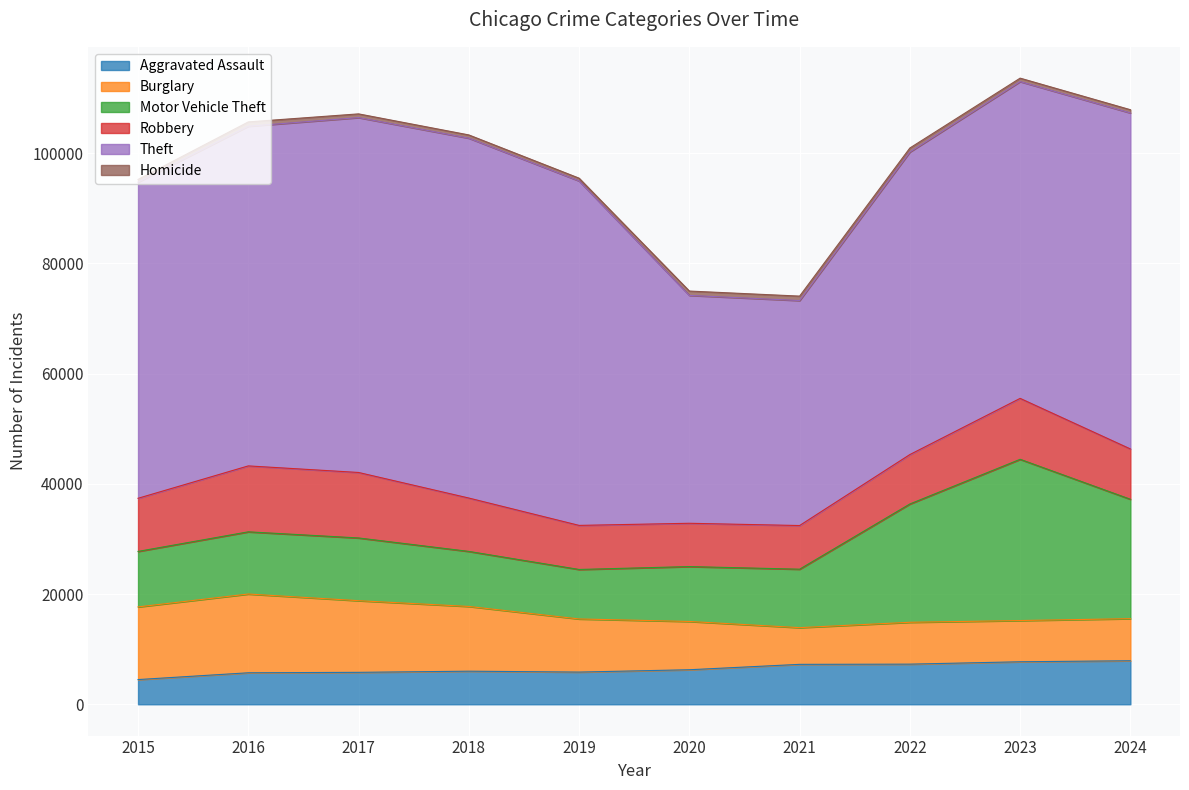

What is the sum of the Homicide values at 2018 and 2021?

1392